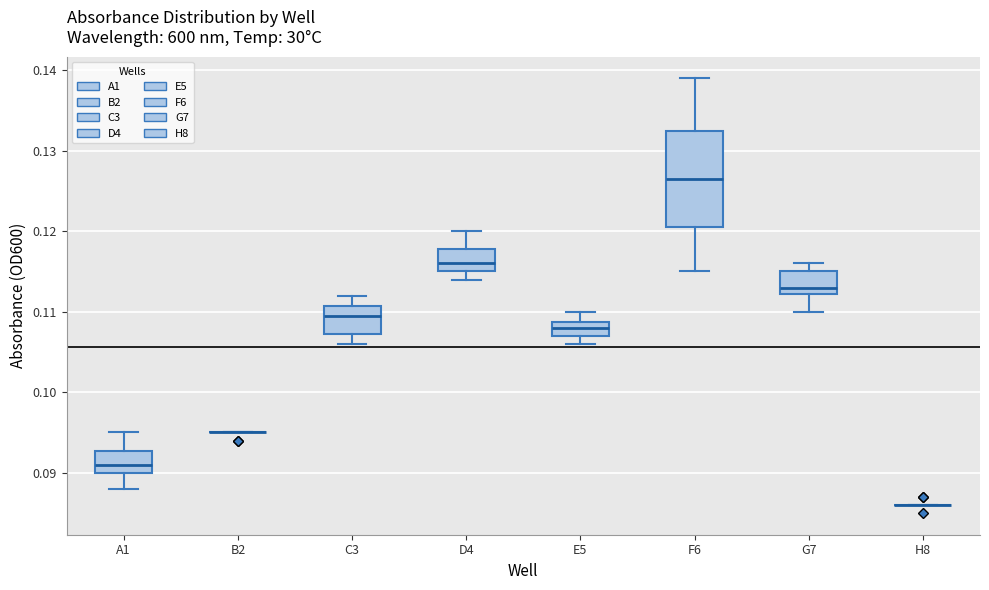

Comparing the boxes themselves (not the whiskers), which one is the tallest?

F6